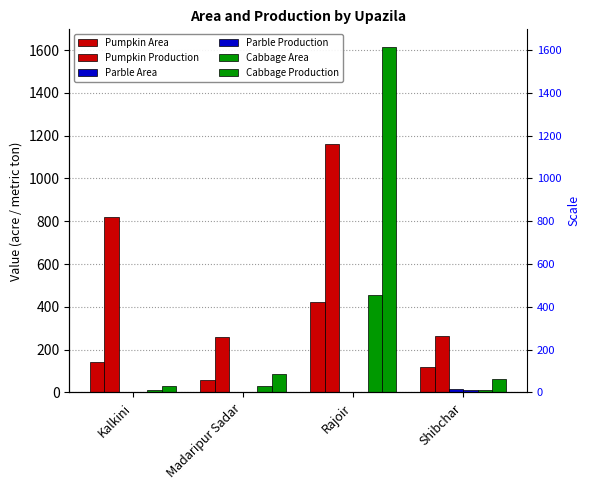

Reading left to right, extract all data points from this chart.

Pumpkin Area: Kalkini=142	Madaripur Sadar=58	Rajoir=422	Shibchar=118
Pumpkin Production: Kalkini=821	Madaripur Sadar=261	Rajoir=1162	Shibchar=262
Parble Area: Kalkini=3	Madaripur Sadar=0	Rajoir=0	Shibchar=16
Parble Production: Kalkini=2	Madaripur Sadar=0	Rajoir=0	Shibchar=11
Cabbage Area: Kalkini=13	Madaripur Sadar=28	Rajoir=454	Shibchar=9
Cabbage Production: Kalkini=31	Madaripur Sadar=84	Rajoir=1616	Shibchar=61